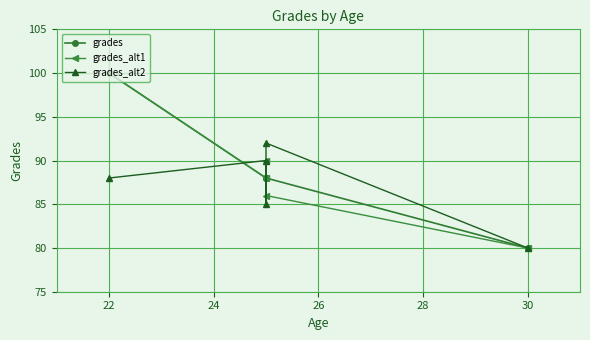

True or false: grades and grades_alt2 cross at least once.

True